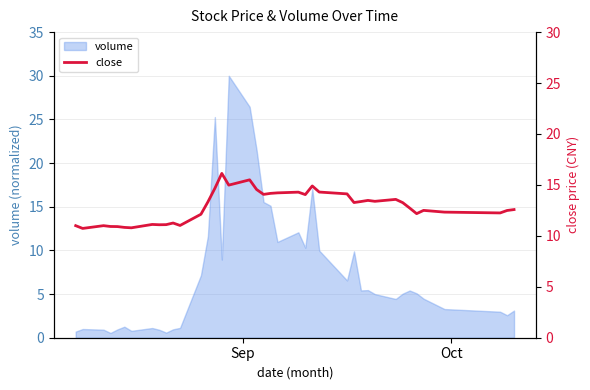

What is the difference between the second highest and second lowest values?

4.7